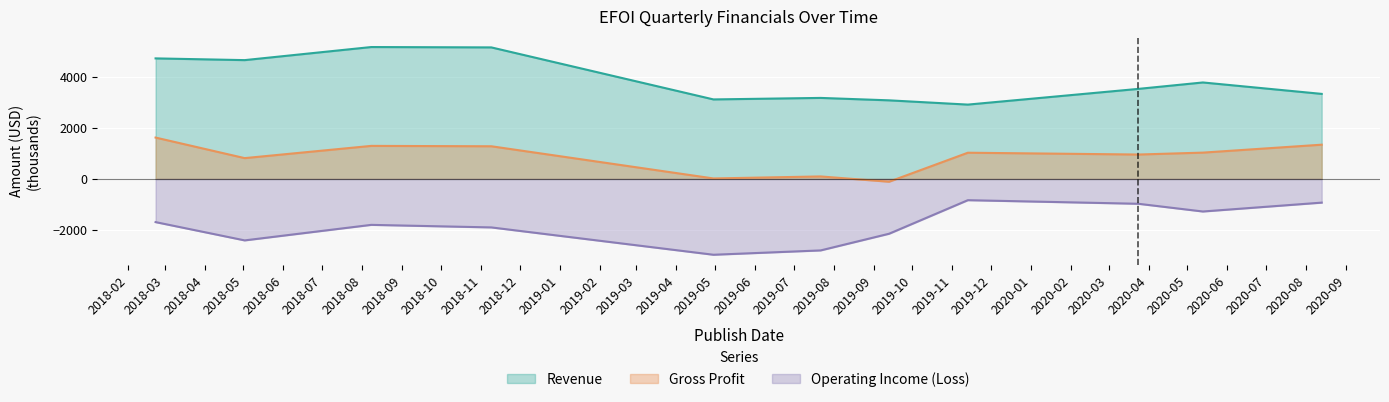

What is the sum of the Gross Profit values at 2019-11-13 and 2020-05-13?

2060